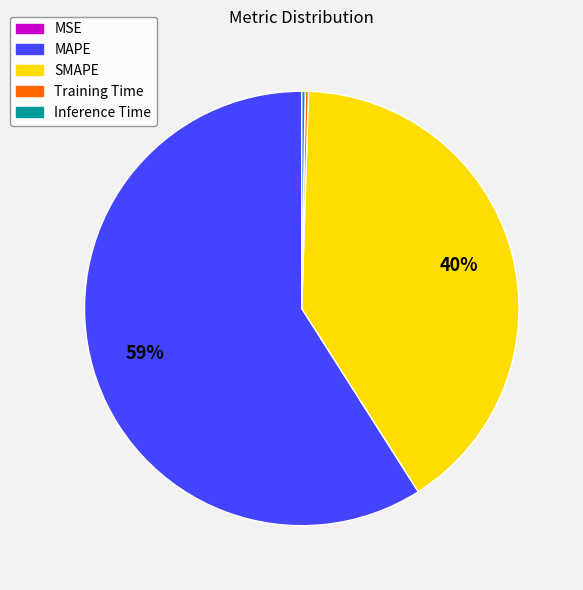

Approximately how many times larger is the value at MAPE compared to SMAPE?

1.5